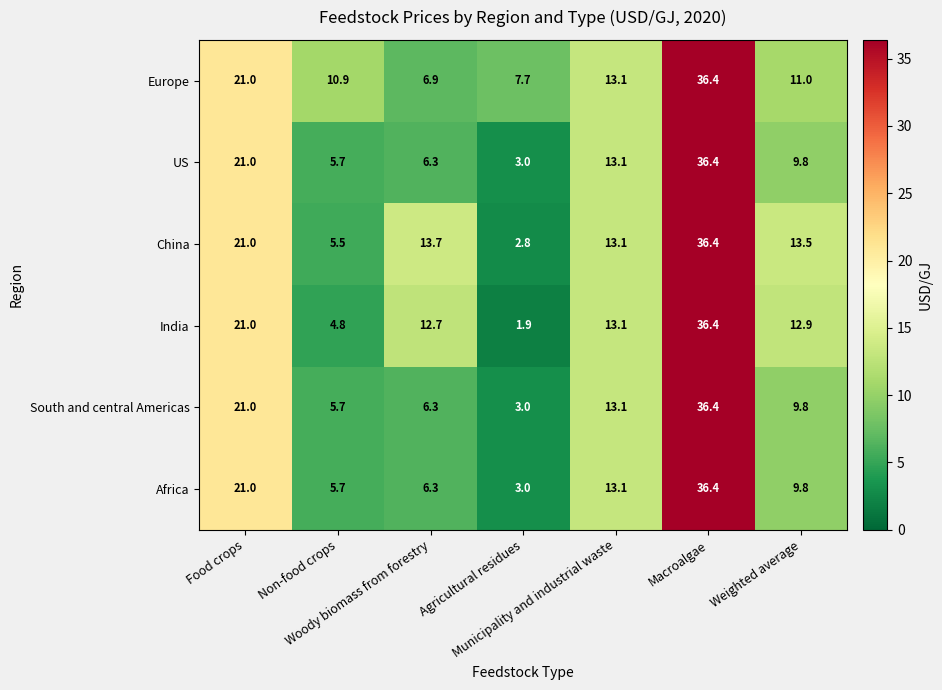

At which category is the sum across all series the highest?

Macroalgae